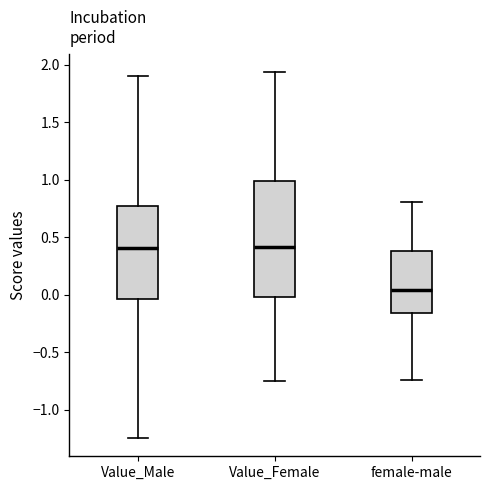

Reading left to right, read every box against the y-axis: the position of its median line, the range the box covers, and the ends of its whiskers. The values are not printed on the chart, so give them approximately, as read against the axis.

Value_Male: median 0.40, box -0.05 to 0.75, whiskers -1.25 to 1.90
Value_Female: median 0.40, box 0.00 to 1.00, whiskers -0.75 to 1.95
female-male: median 0.05, box -0.15 to 0.40, whiskers -0.75 to 0.80